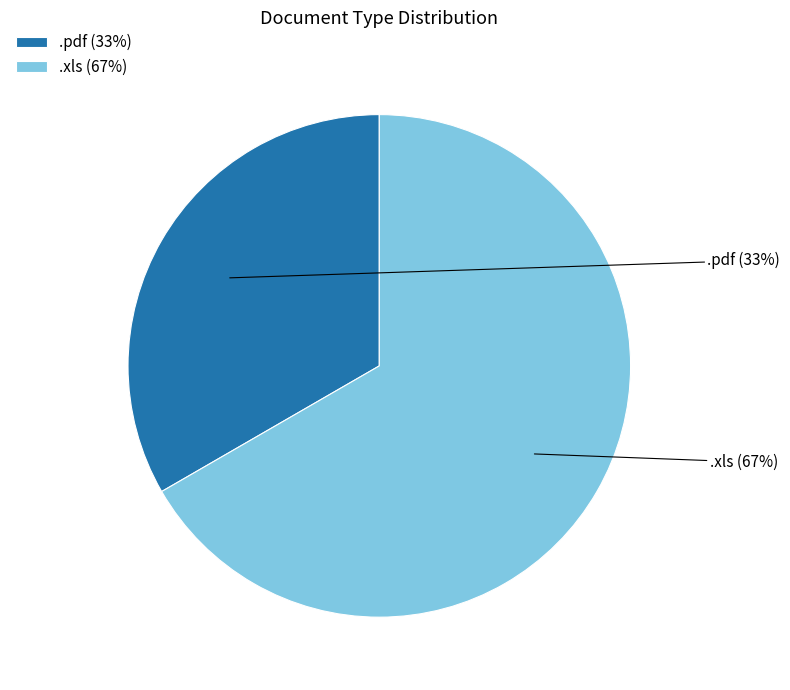

What is the ratio of the value at .xls to the value at .pdf?

2.0